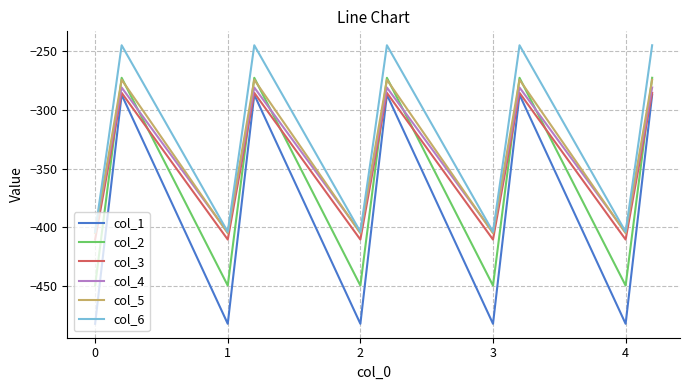

What is the average value of the col_6 series?

-324.8